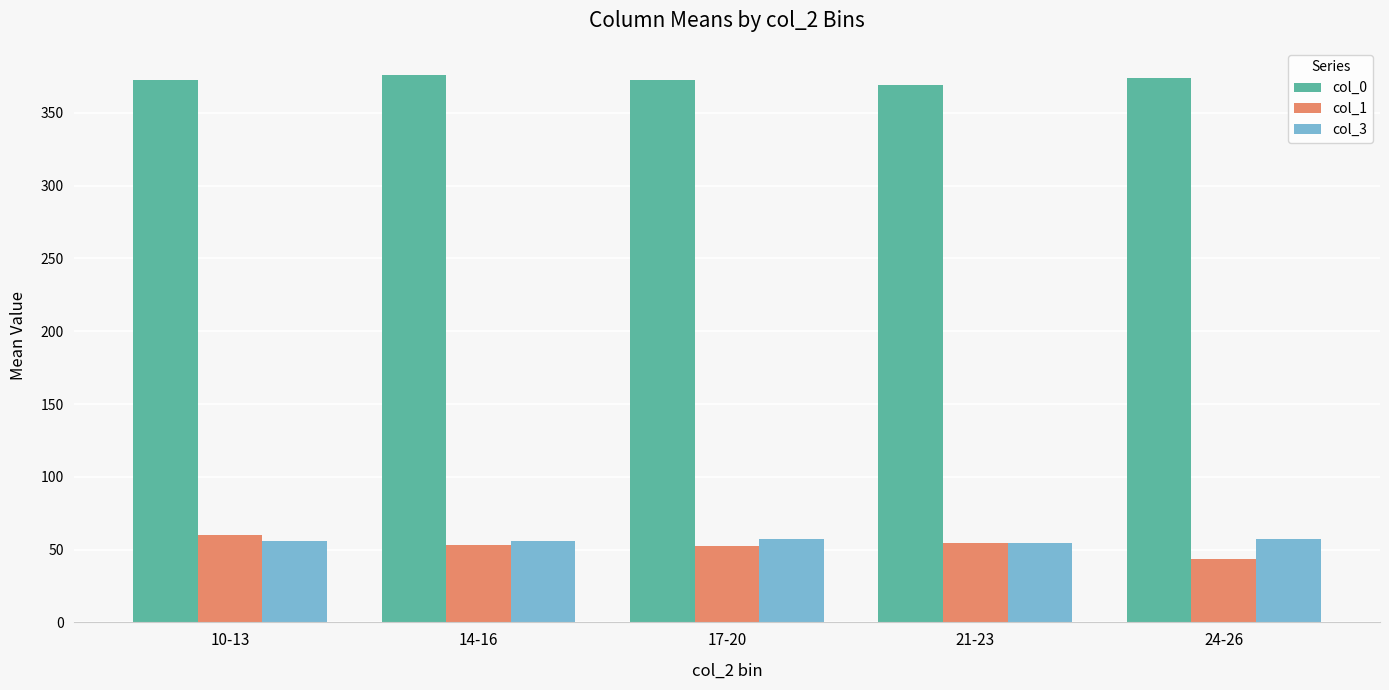

Count the number of data series in this chart.

3